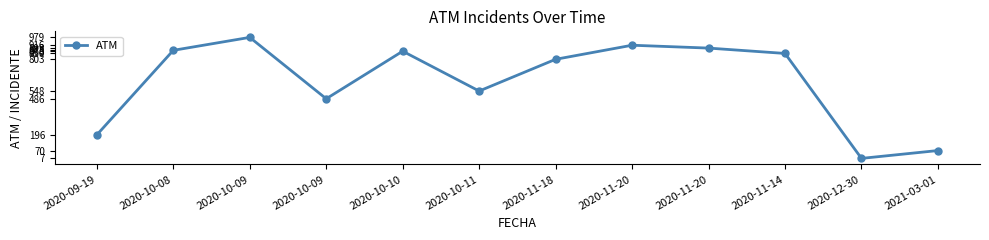

Reading left to right, what are all the values shown in this chart?

2020-09-19=196	2020-10-08=875	2020-10-09=979	2020-10-09=486	2020-10-10=868	2020-10-11=548	2020-11-18=803	2020-11-20=916	2020-11-20=893	2020-11-14=850	2020-12-30=7	2021-03-01=70